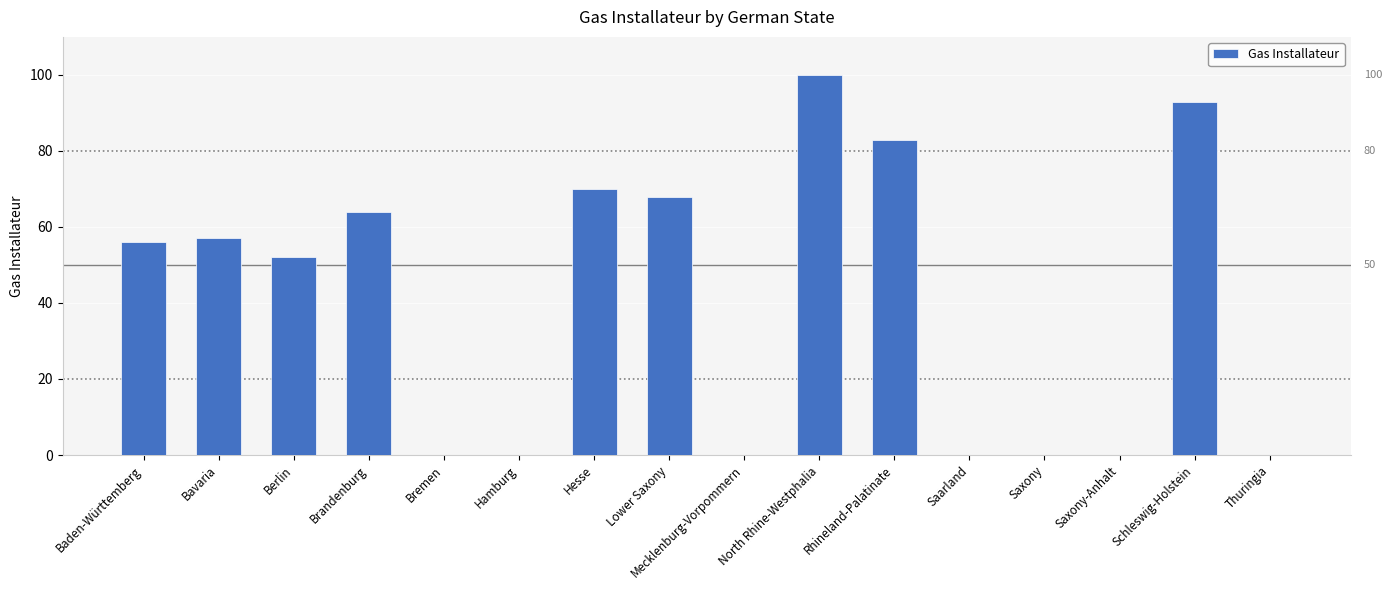

What is the sum of all values?

643